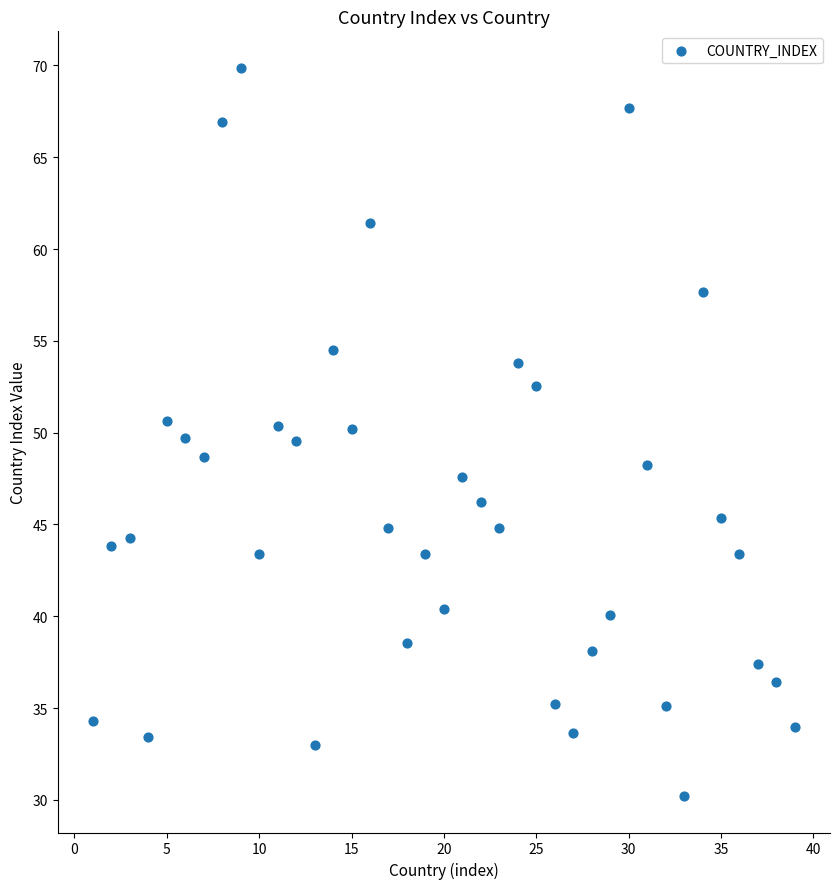

What is the range of X values (max minus min)?

38.0